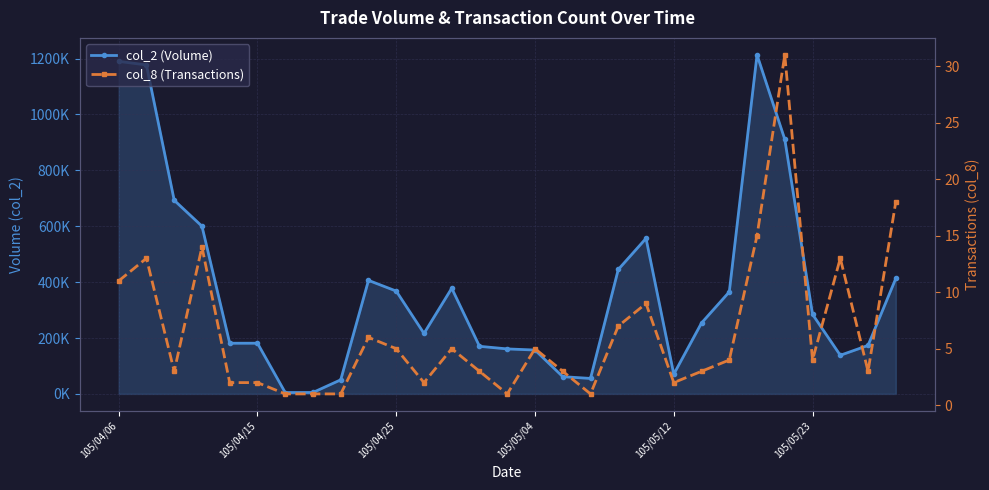

What position from the right is 12?

17